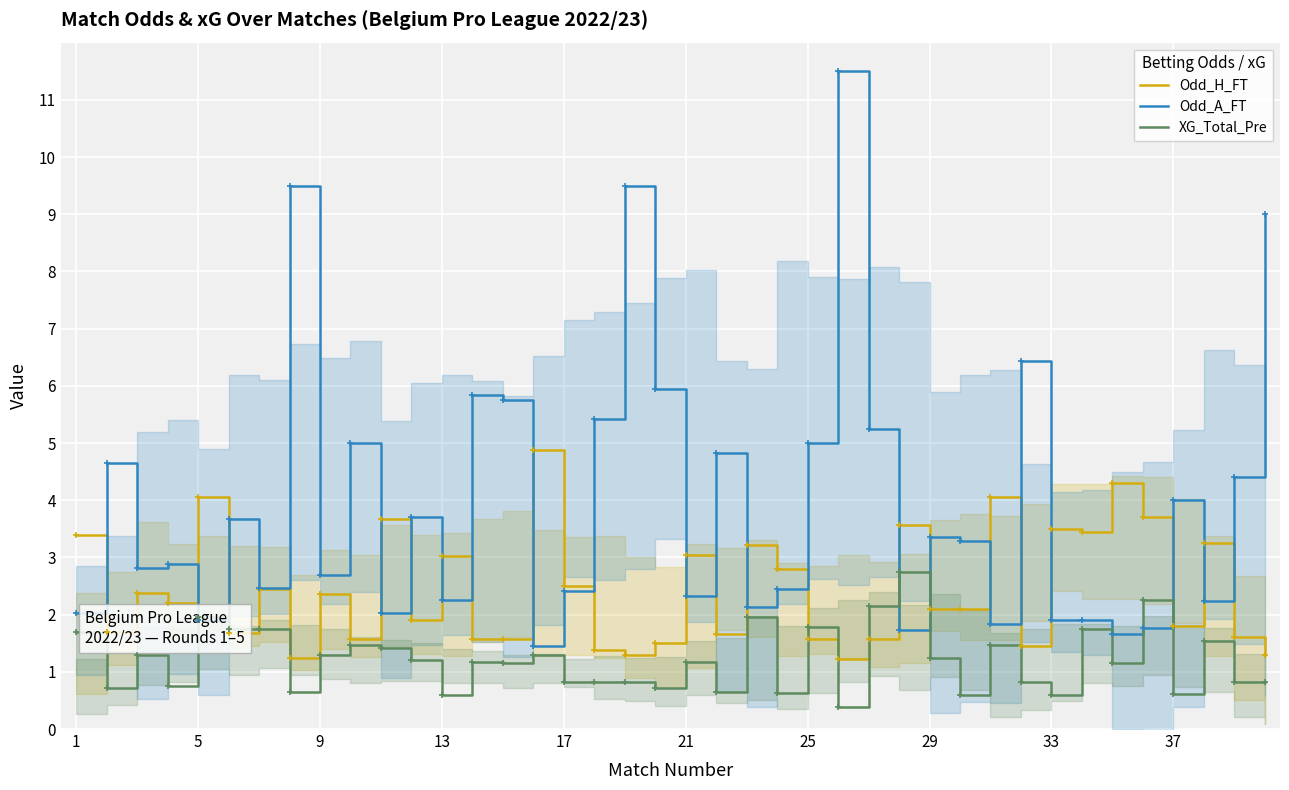

Reading left to right, transcribe all the data shown in this chart.

Odd_H_FT: 3.4	1.7	2.4	2.2	4.1	1.7	2.4	1.2	2.4	1.6	3.7	1.9	3.0	1.6	1.6	4.9	2.5	1.4	1.3	1.5	3.0	1.7	3.2	2.8	1.6	1.2	1.6	3.6	2.1	2.1	4.1	1.4	3.5	3.5	4.3	3.7	1.8	3.2	1.6	1.3
Odd_A_FT: 2.0	4.7	2.8	2.9	1.9	3.7	2.5	9.5	2.7	5.0	2.0	3.7	2.3	5.8	5.8	1.4	2.4	5.4	9.5	6.0	2.3	4.8	2.1	2.5	5.0	11.5	5.2	1.7	3.4	3.3	1.8	6.4	1.9	1.9	1.7	1.8	4.0	2.2	4.4	9.0
XG_Total_Pre: 1.7	0.7	1.3	0.8	1.9	1.8	1.8	0.7	1.3	1.5	1.4	1.2	0.6	1.2	1.1	1.3	0.8	0.8	0.8	0.7	1.2	0.7	1.9	0.6	1.8	0.4	2.1	2.8	1.2	0.6	1.5	0.8	0.6	1.8	1.1	2.2	0.6	1.5	0.8	0.8